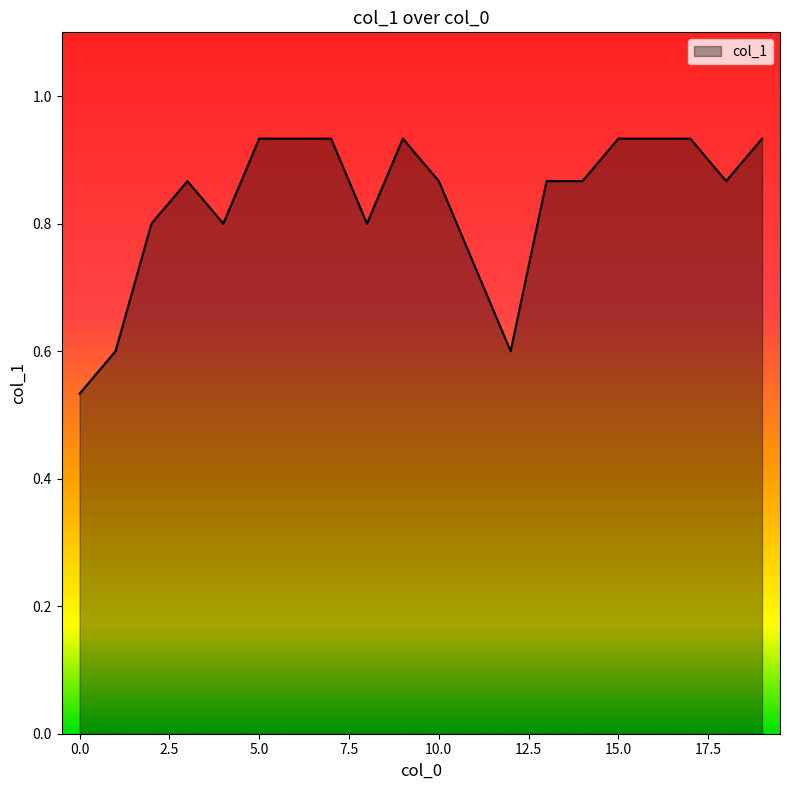

How many lines are shown in the chart?

1